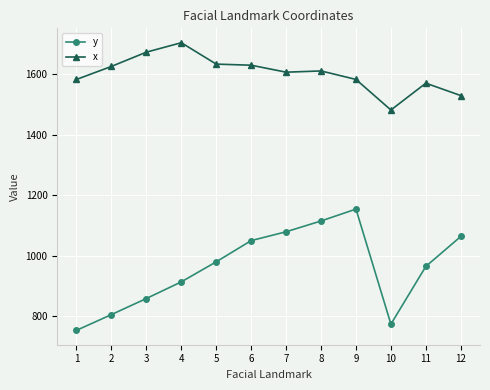

Rank the series by their average value, from lowest to highest.

y, x